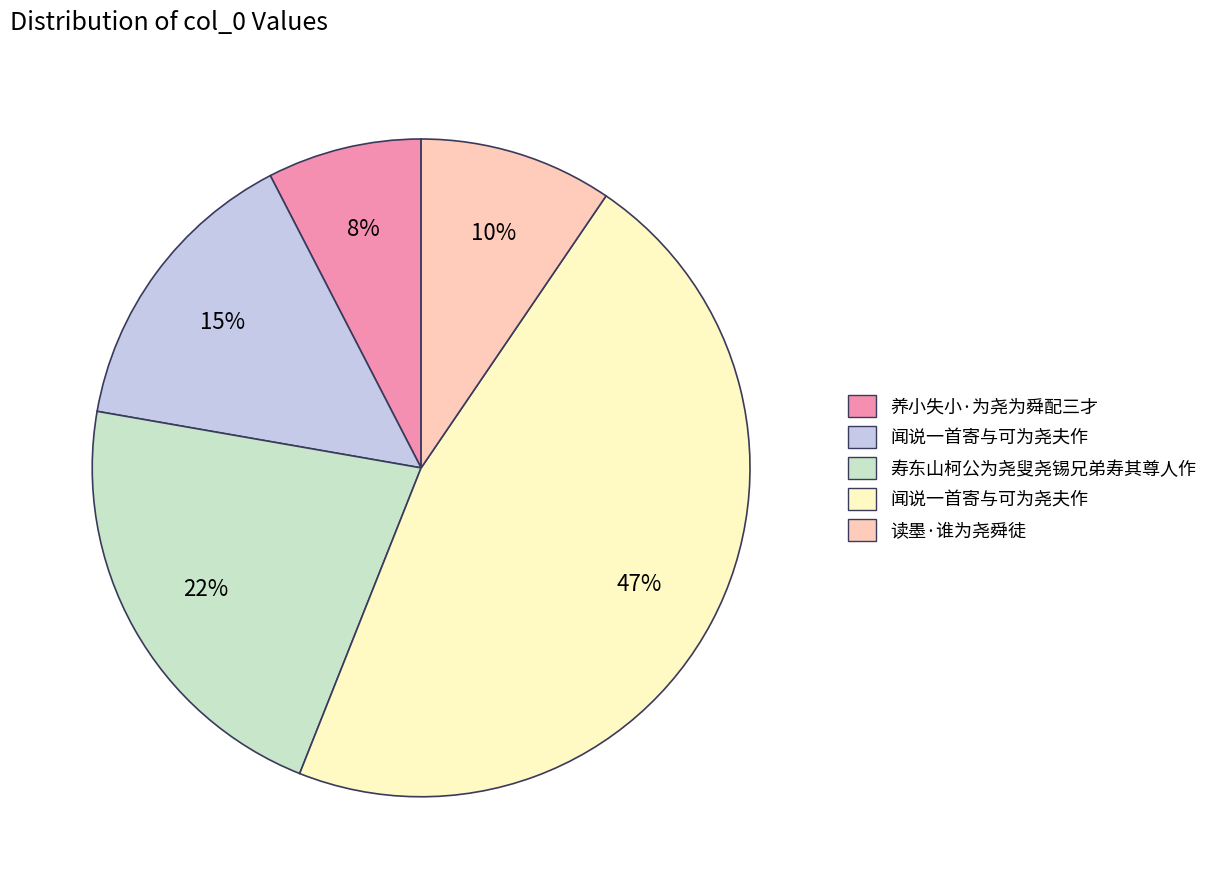

Is there a majority slice in this chart?

No